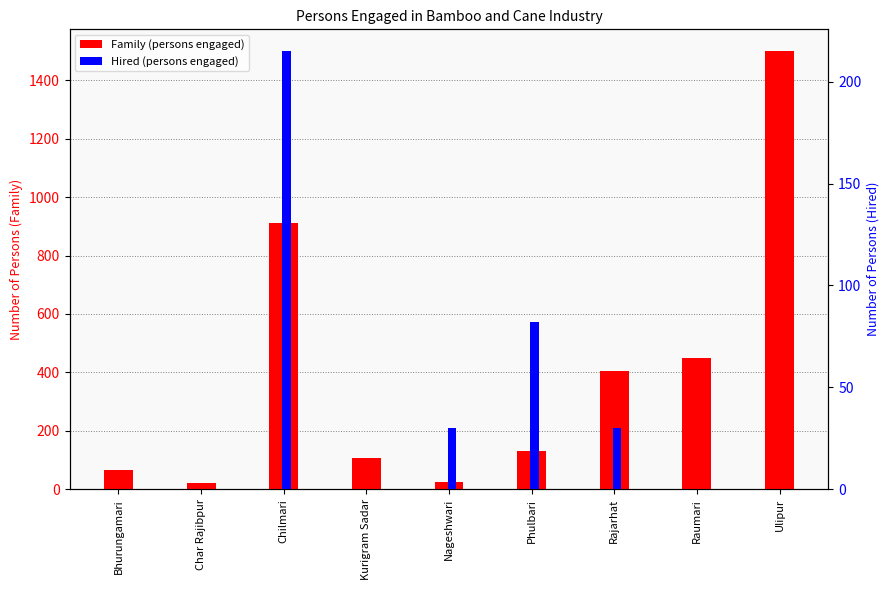

Which has a higher value, Chilmari or Char Rajibpur?

Chilmari